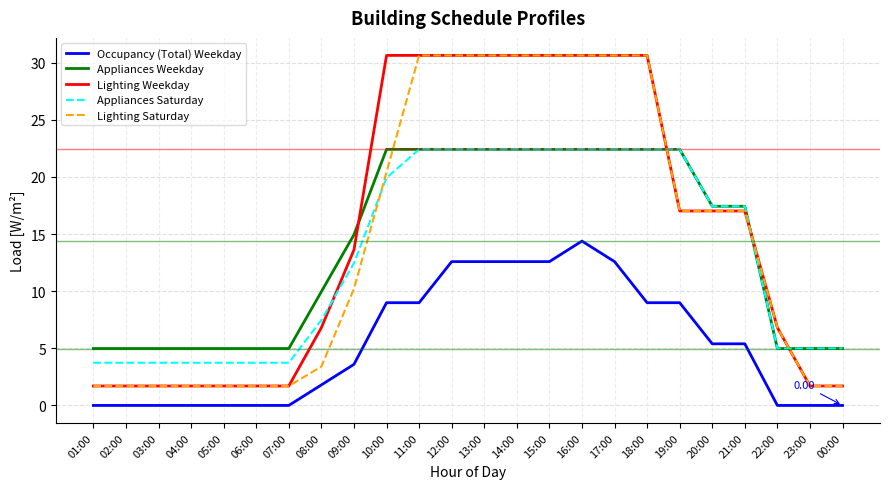

Is the value of Lighting Saturday at 22:00 greater than the value of Appliances Saturday at 05:00?

Yes